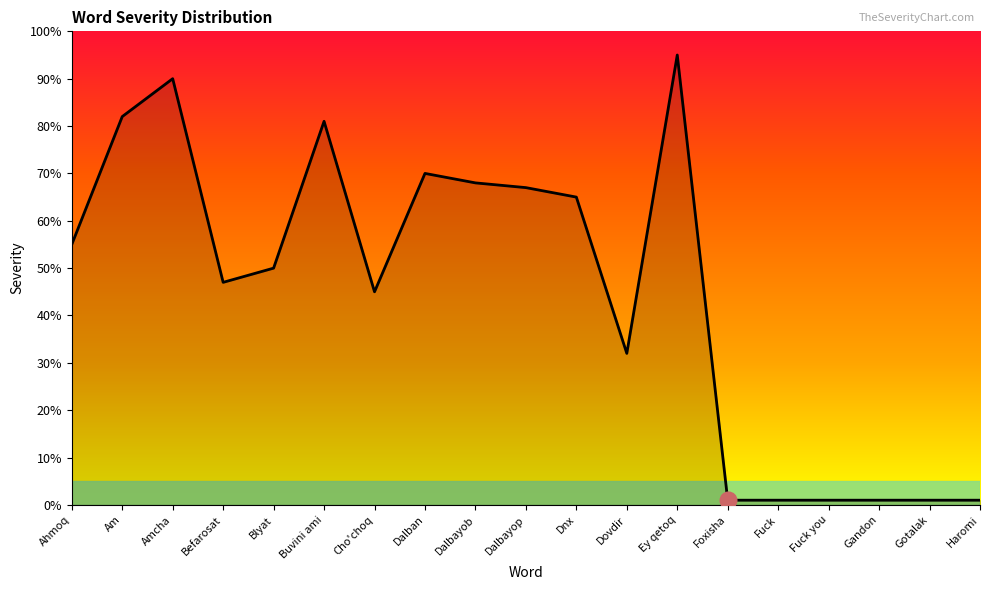

What position from the left is Dalban?

8